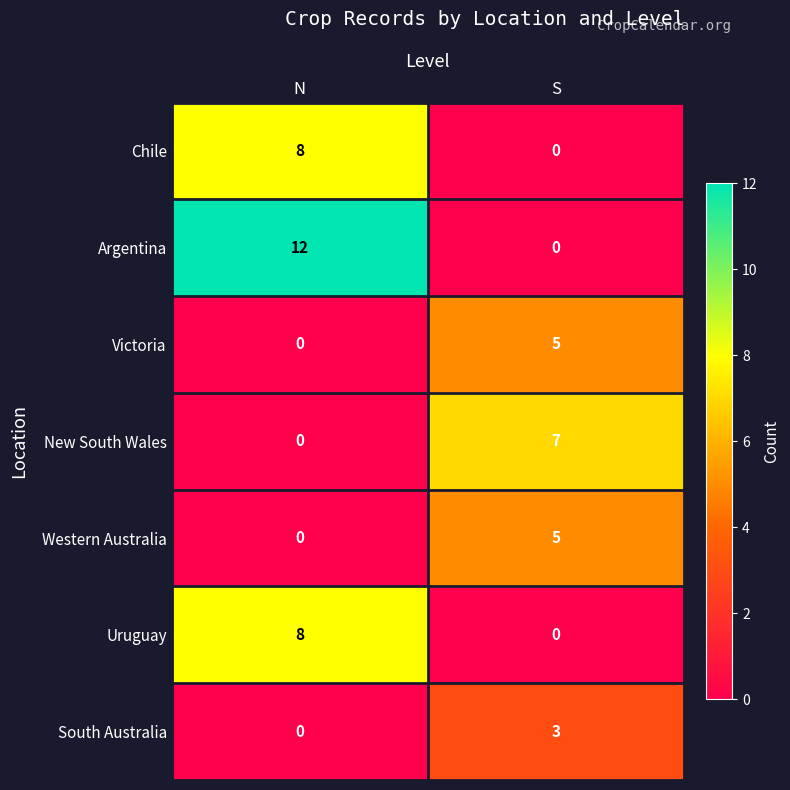

Which series has the largest total across all categories?

Argentina